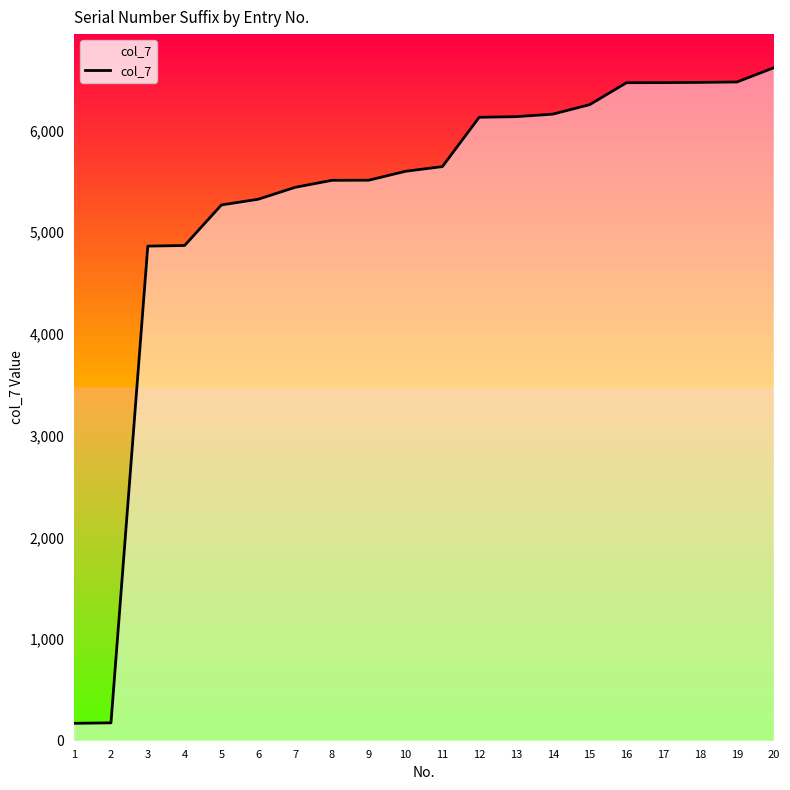

The value at 10 is 5600. True or false?

True